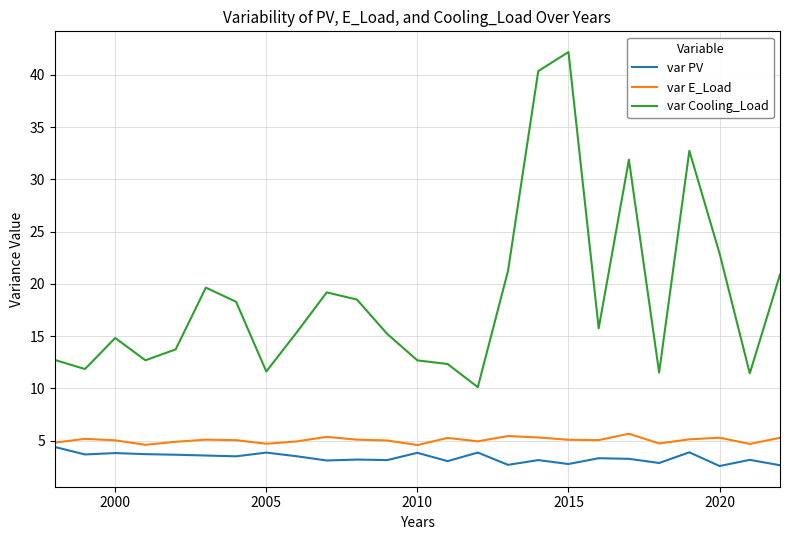

What is the maximum value for var E_Load?

5.7